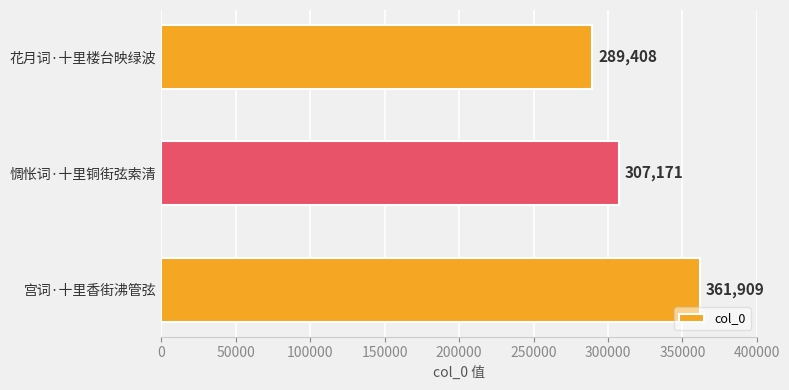

What is the sum of all values?

958488